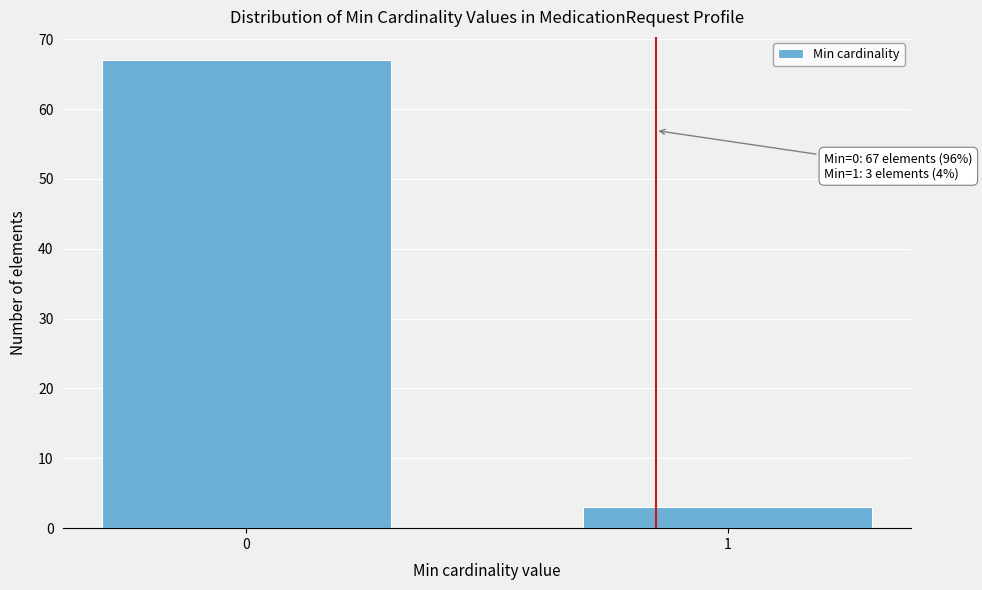

Reading left to right, extract all data points from this chart.

67	3